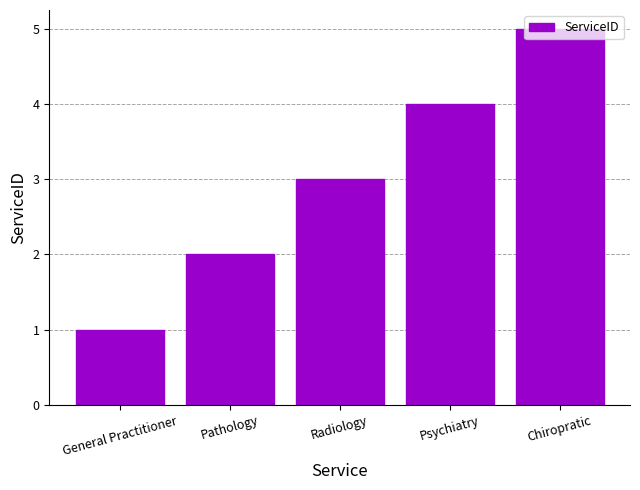

What is the label of the 5th bar from the right?

General Practitioner